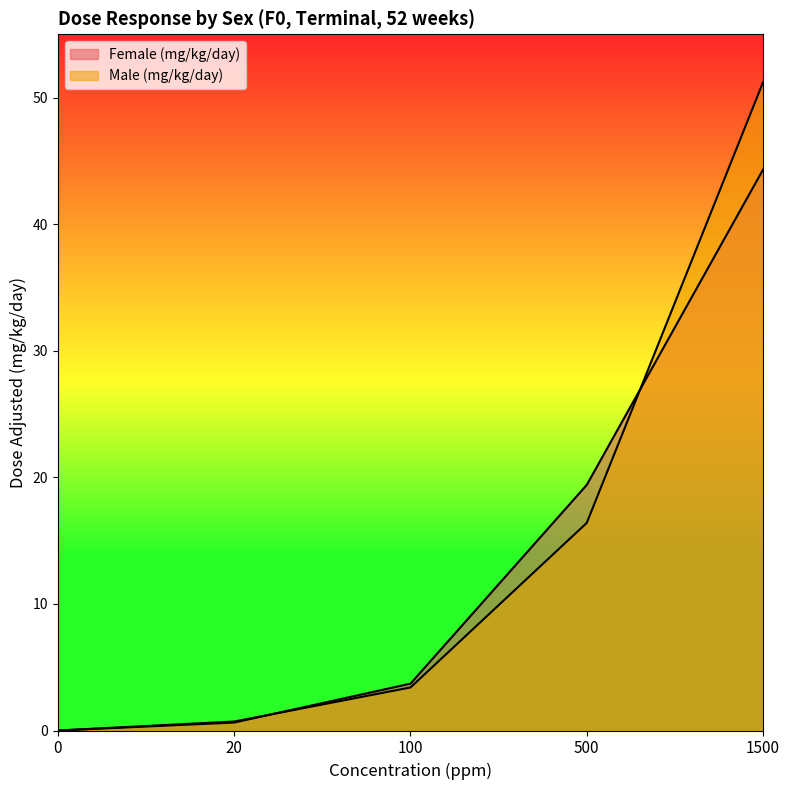

What is the average value of the Male (mg/kg/day) series?

14.3